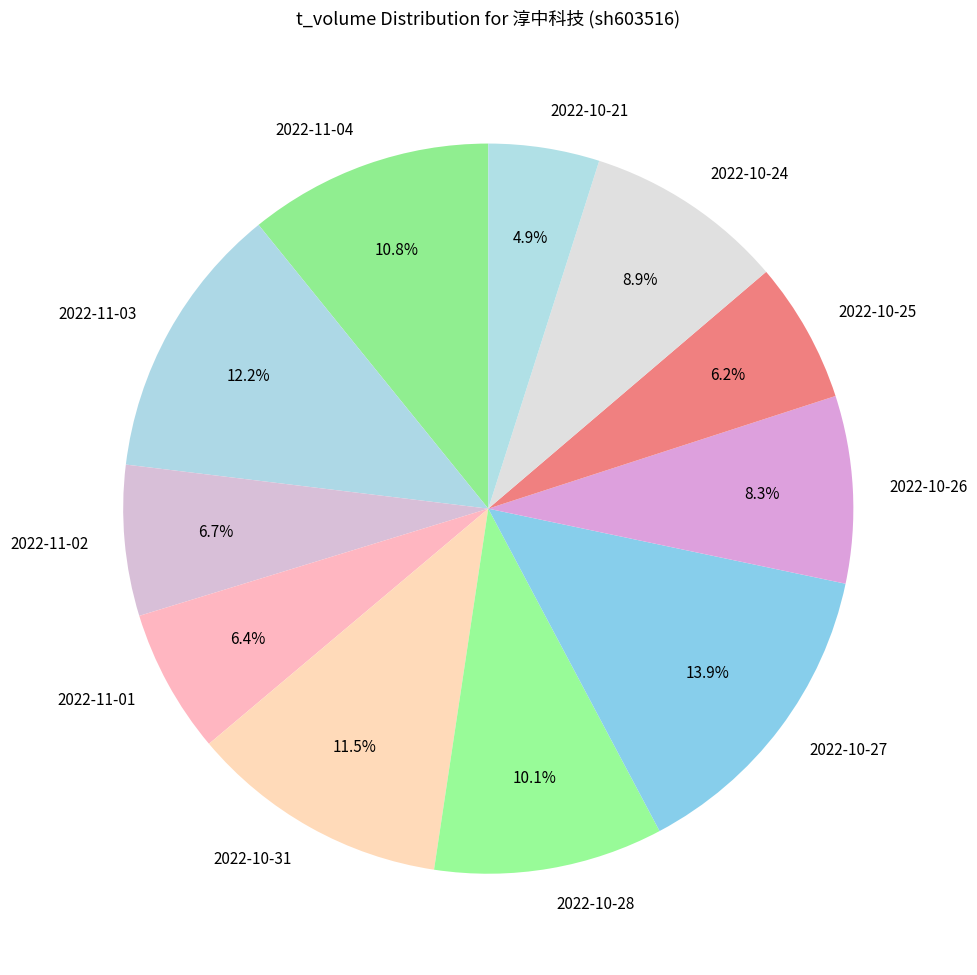

Approximately how many times larger is the value at 2022-10-24 compared to 2022-10-27?

0.6